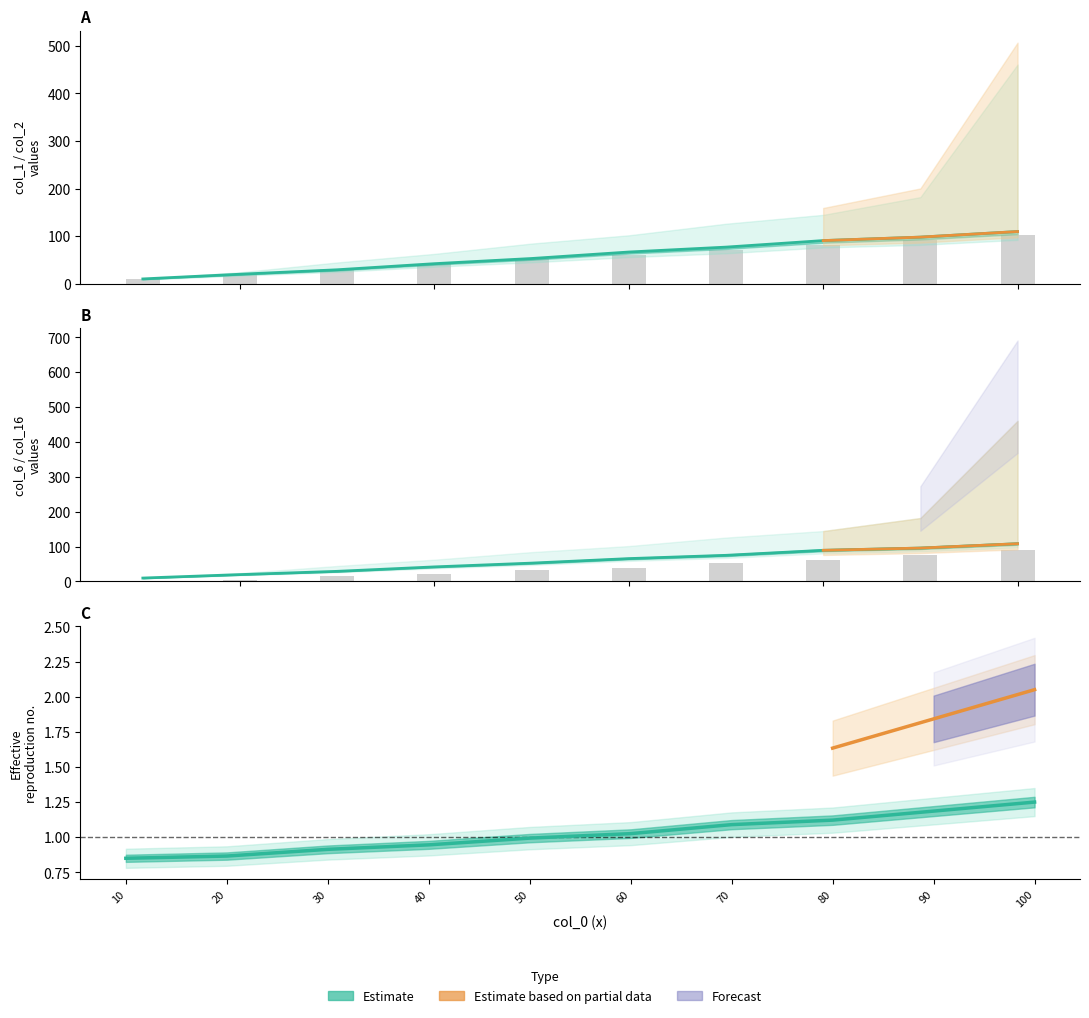

What is the average value?

1.8